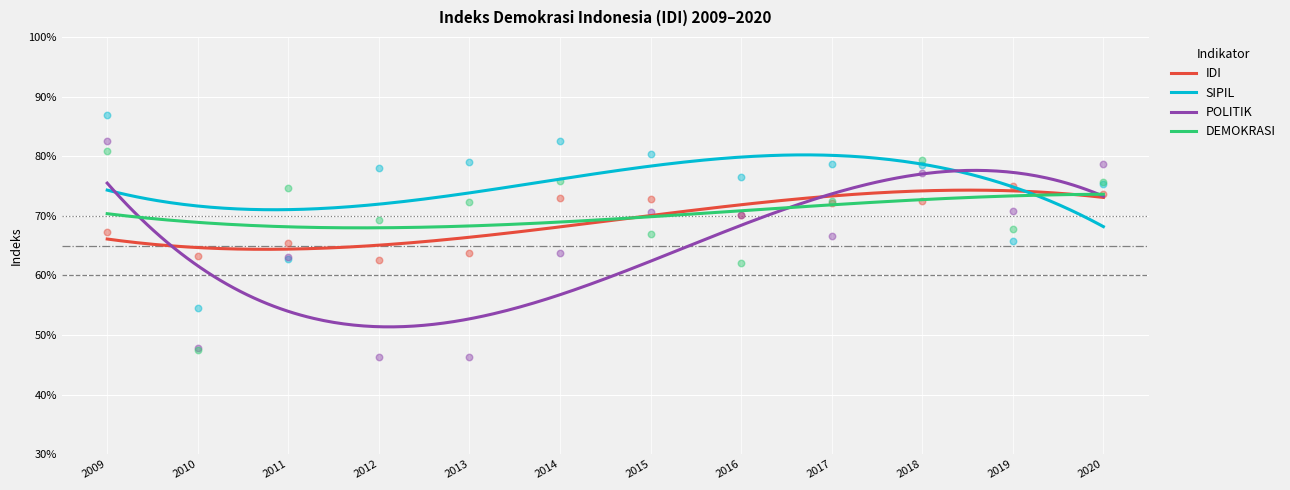

Which series reaches the maximum Y coordinate?

SIPIL